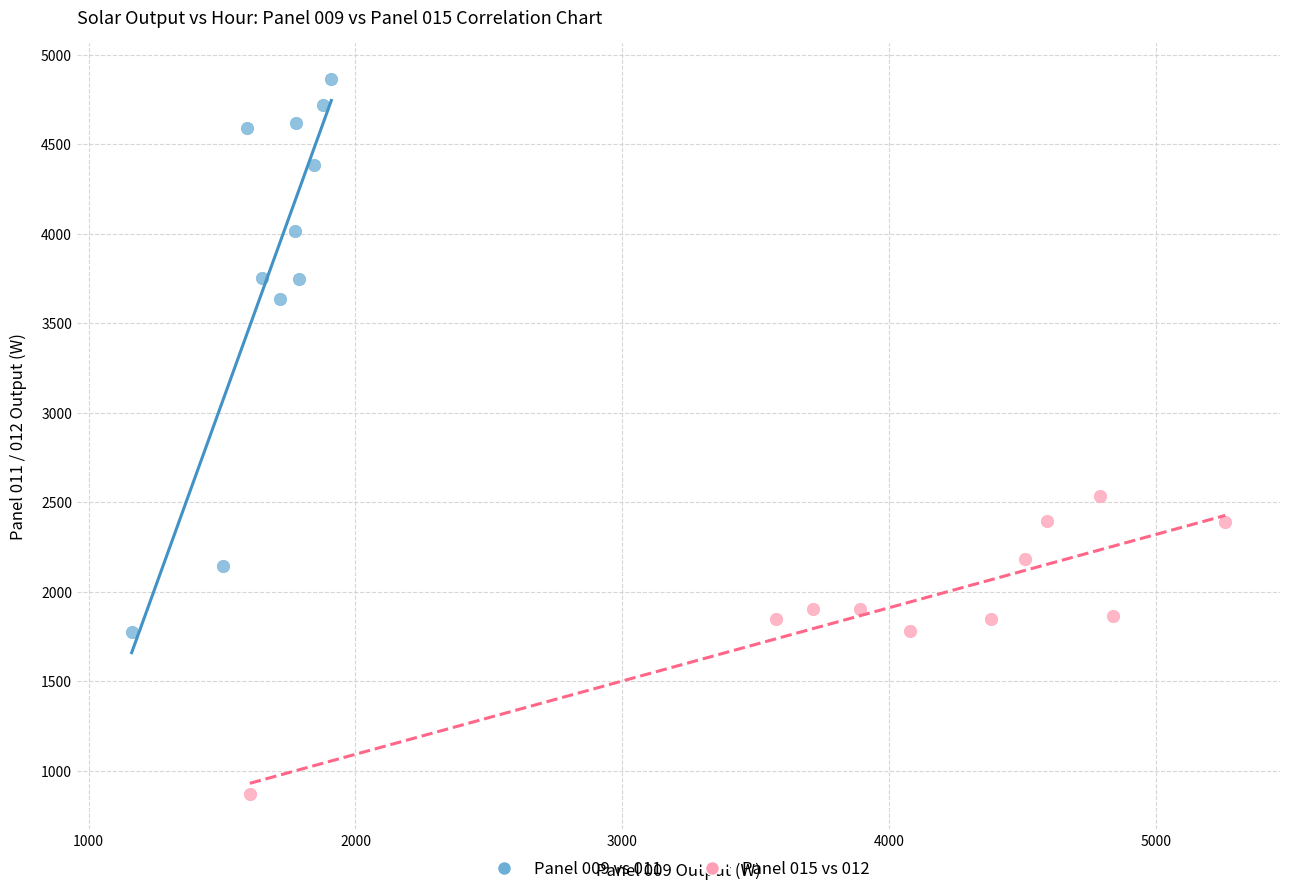

Which series contains the highest Y value?

Panel 009 vs 011